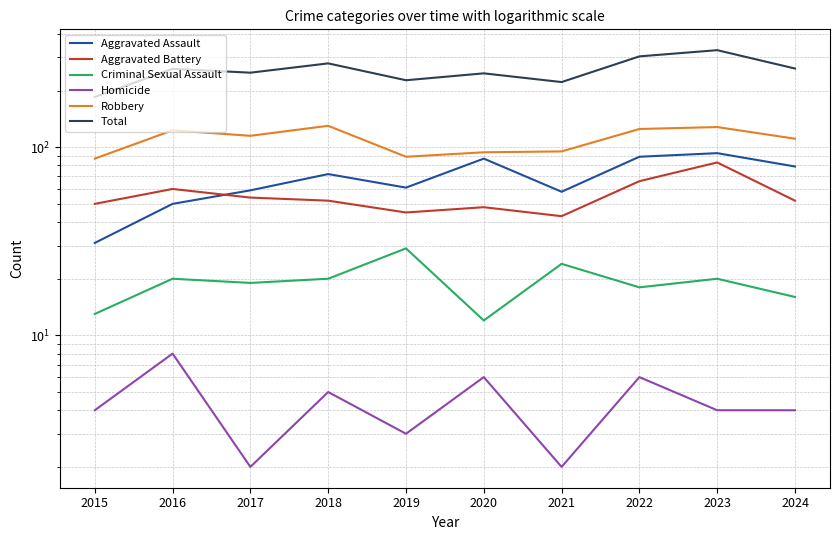

True or false: Aggravated Battery and Robbery intersect in this chart.

False